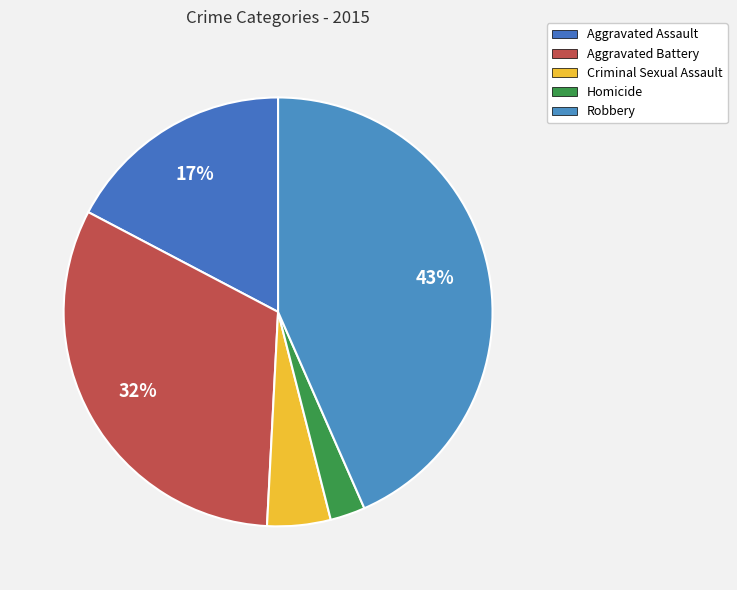

Combined, what portion of the pie is Robbery and Aggravated Battery?

75.3%